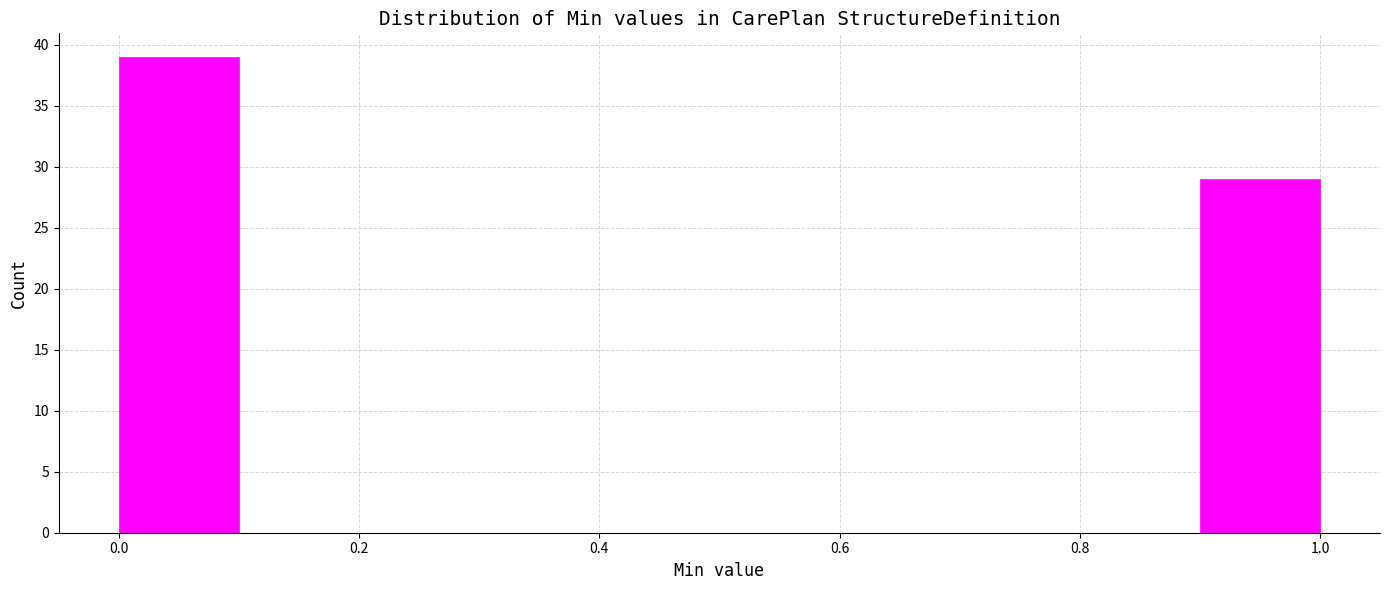

What is the height of the bar covering 0.9 to 1.0 on the x-axis? The values are not printed on the chart, so give them approximately, as read against the axis.

29